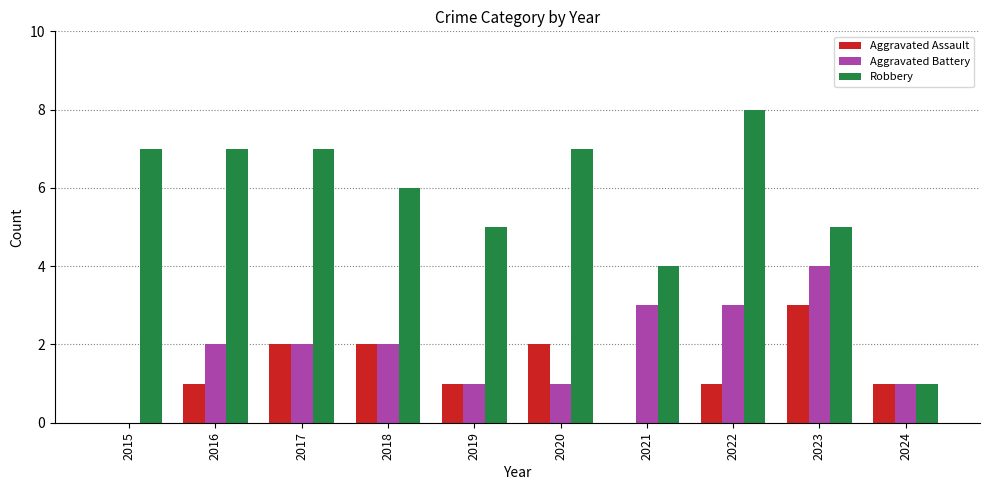

True or false: Robbery has a value of 7 at 2016.

True